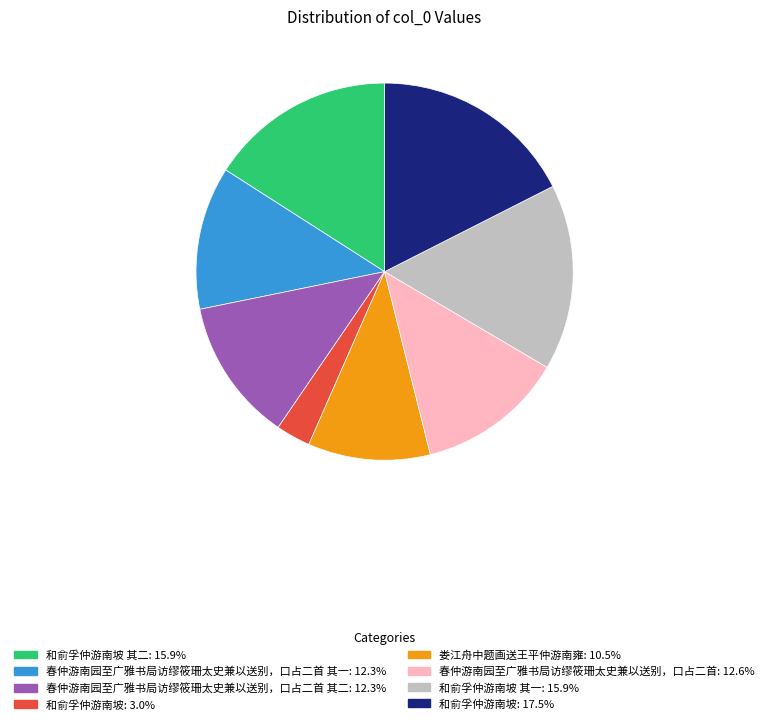

Is there any slice that represents more than half of the pie?

No